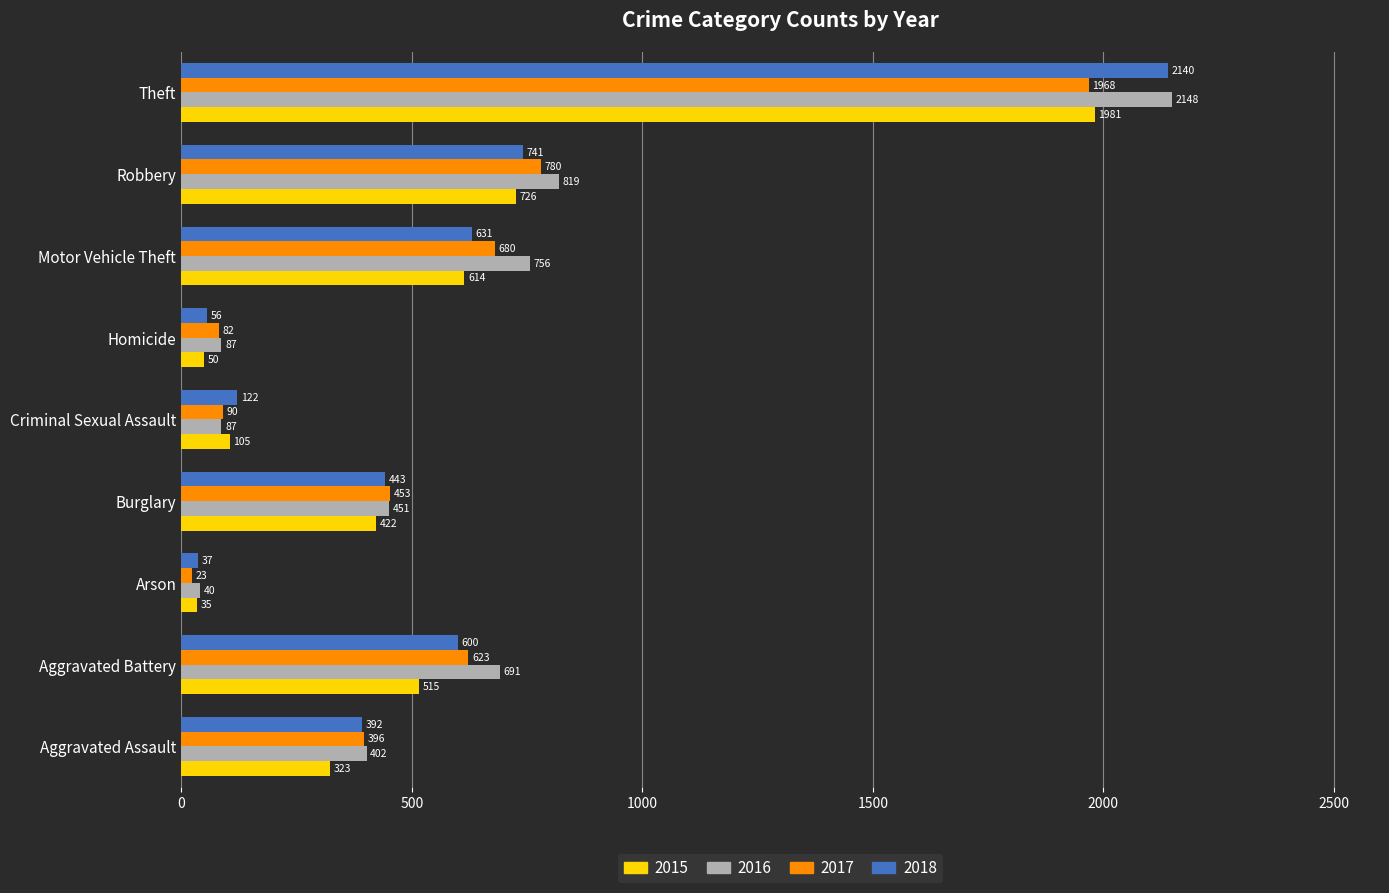

What is the sum of all 2015 values?

4771